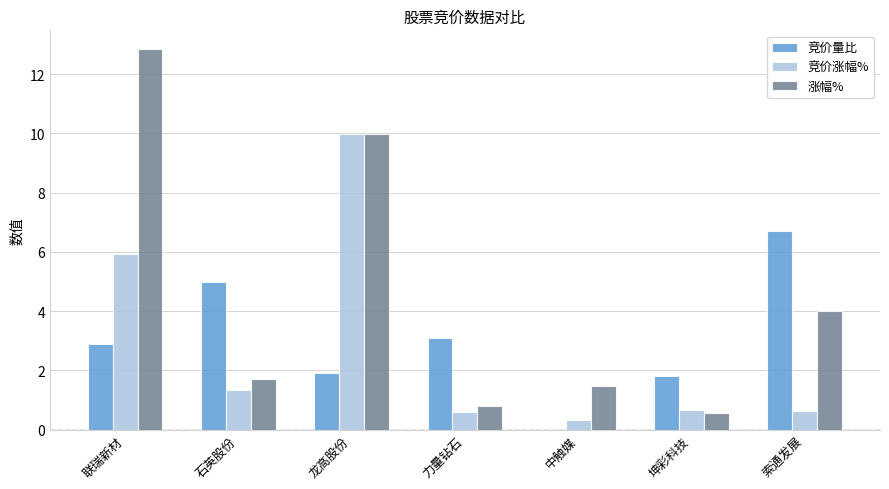

Is the value of 竞价涨幅% at 联瑞新材 greater than the value of 竞价量比 at 索通发展?

No